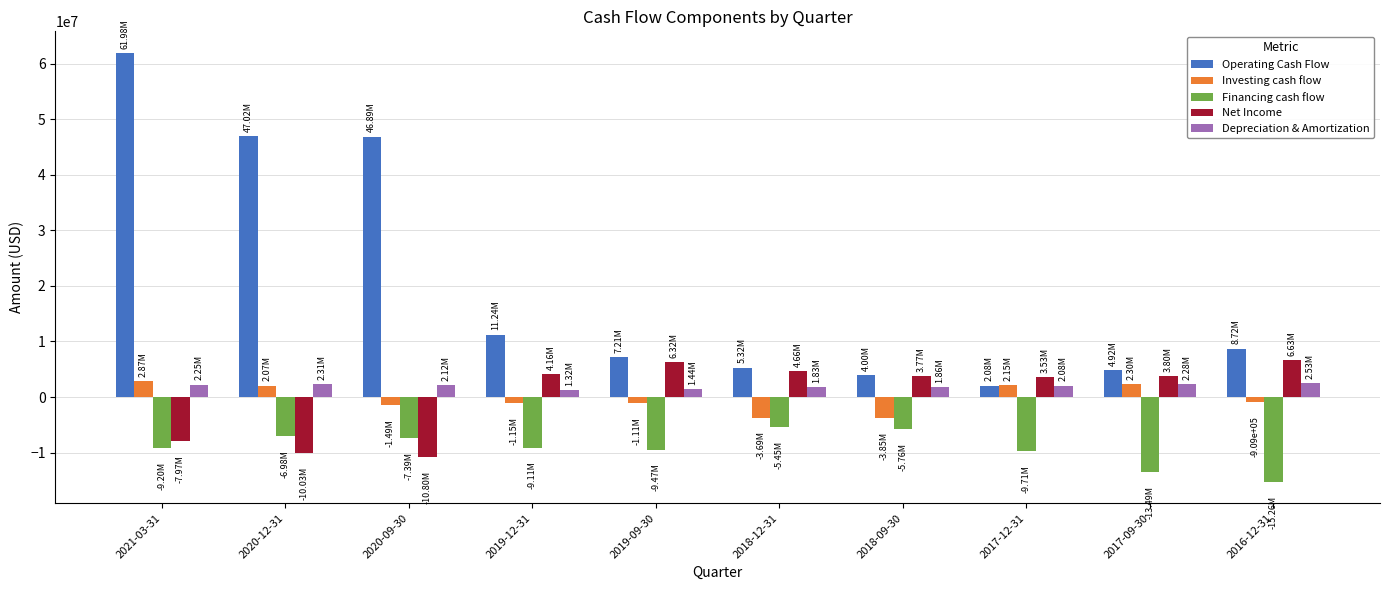

What is the difference between the second highest and minimum values in the Operating Cash Flow series?

44943000